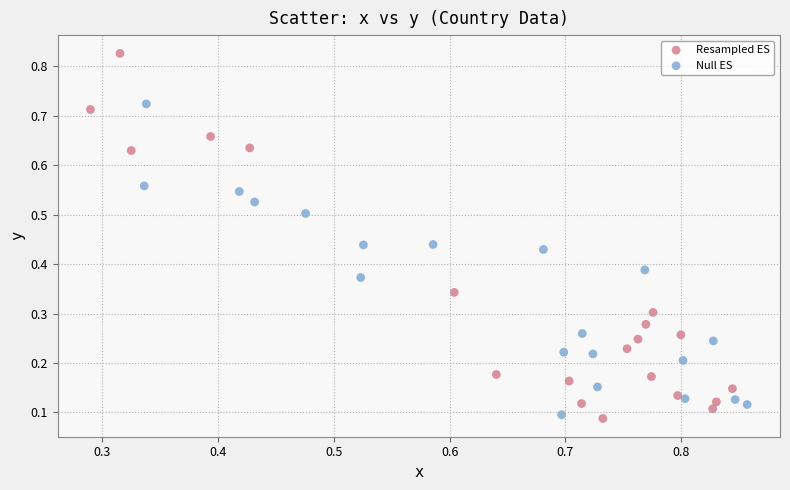

Which series has the largest Y range (max minus min)?

Resampled ES